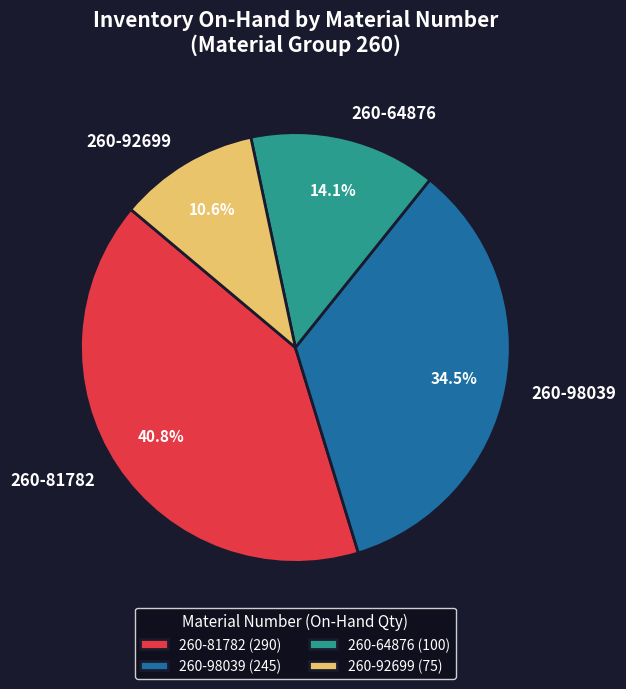

What portion of the pie excludes 260-81782?

59.2%